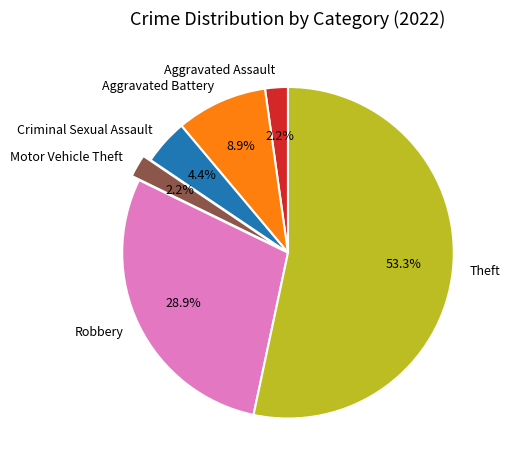

To the nearest percent, what portion does Aggravated Battery represent?

9%